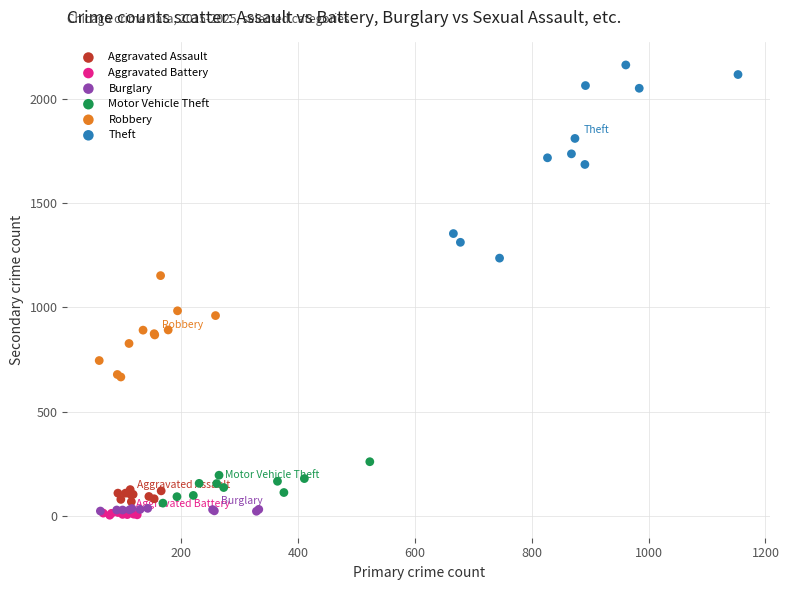

What are all the series names shown in the legend?

Aggravated Assault, Aggravated Battery, Burglary, Motor Vehicle Theft, Robbery, Theft